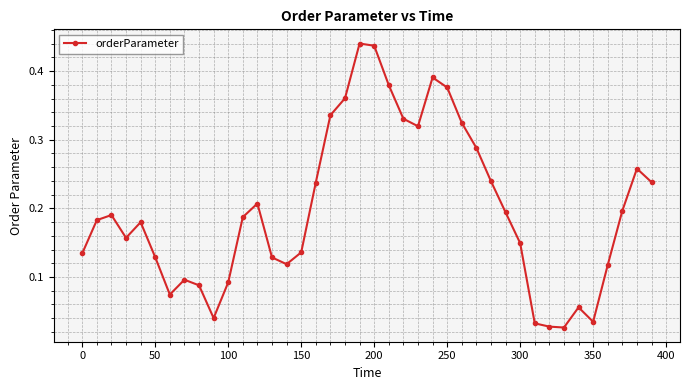

True or false: the data has more than 2 interior local peaks.

True